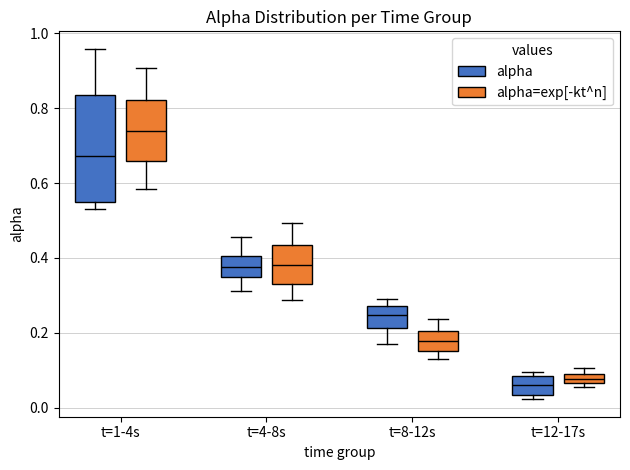

Comparing the boxes themselves (not the whiskers), which one is the tallest?

t=1-4s (alpha)